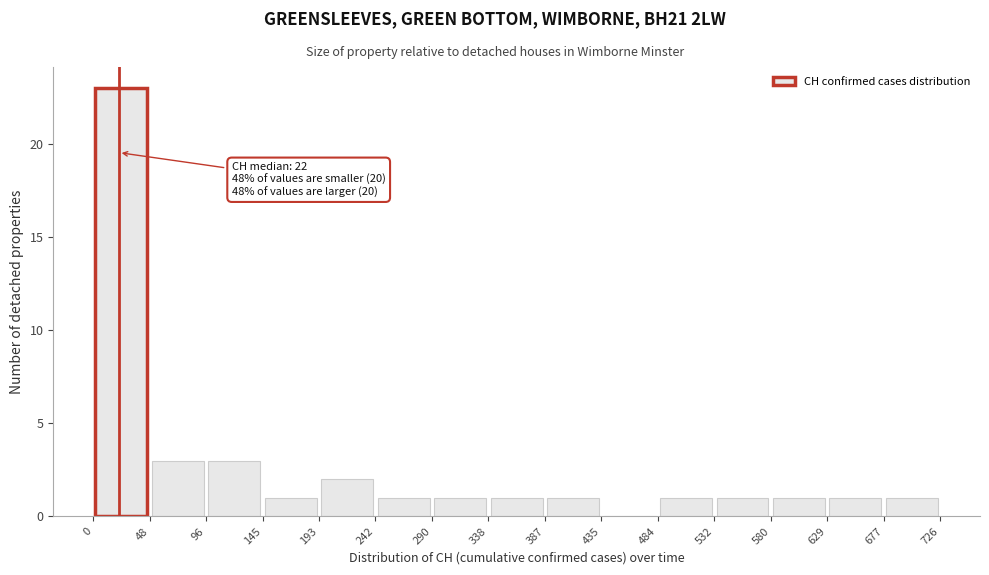

Which range on the x-axis has the tallest bar?

0 to 48